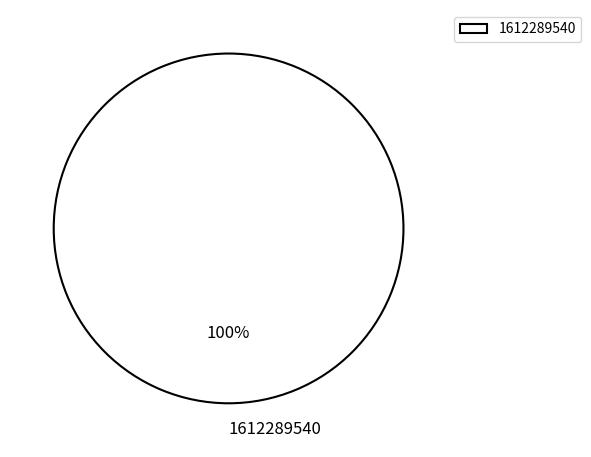

Does any single category account for the majority?

Yes